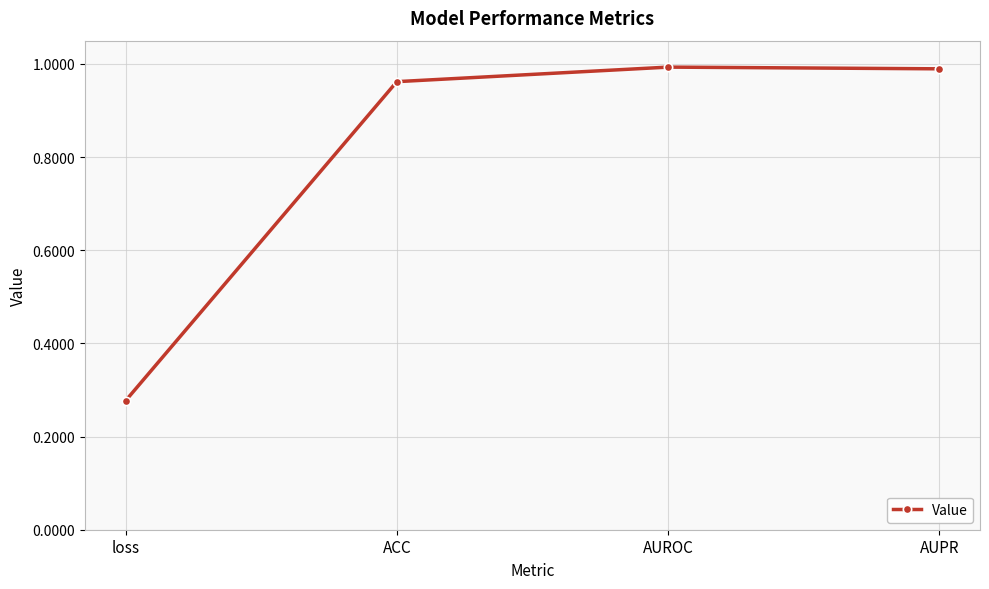

What is the change in value from loss to AUROC?

+0.7